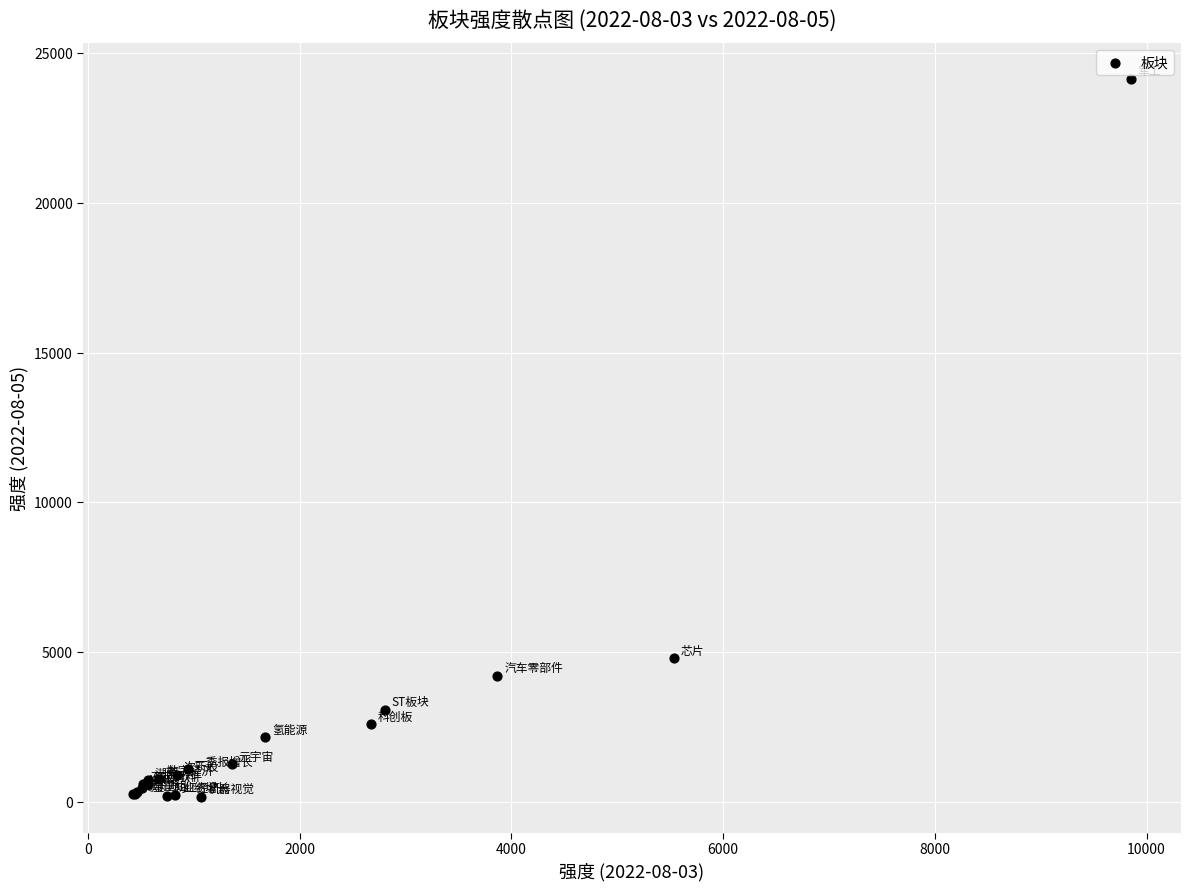

What Y value in the scatter plot is closest to 12152?

4792